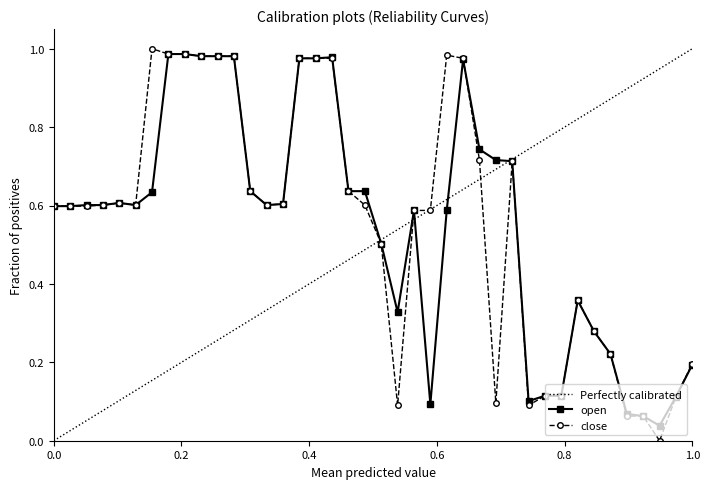

How many positive values does the close series have?

39